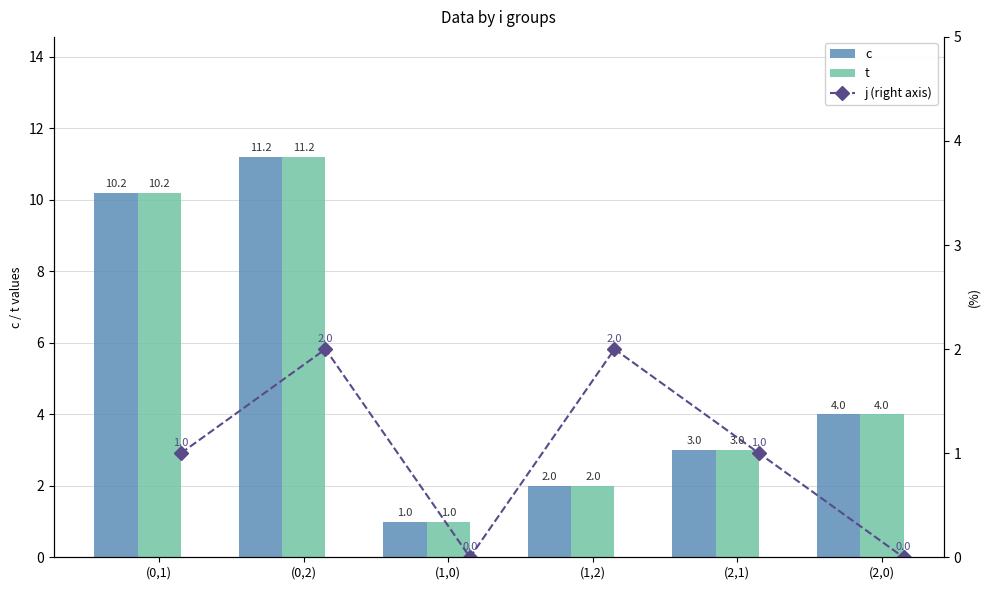

Which category has the lowest value in the c series?

(1,0)